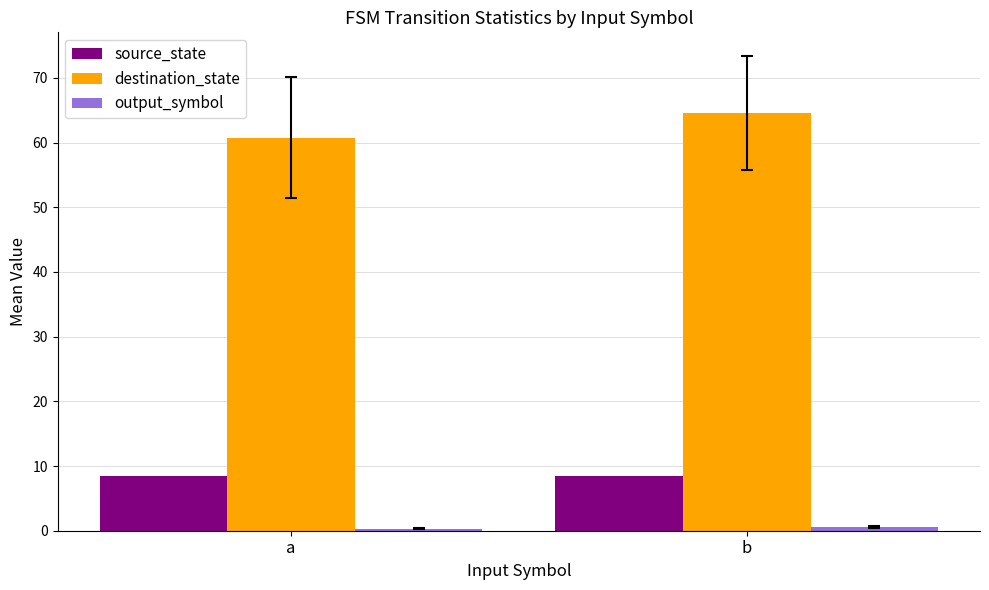

Which series has the largest total across all categories?

destination_state